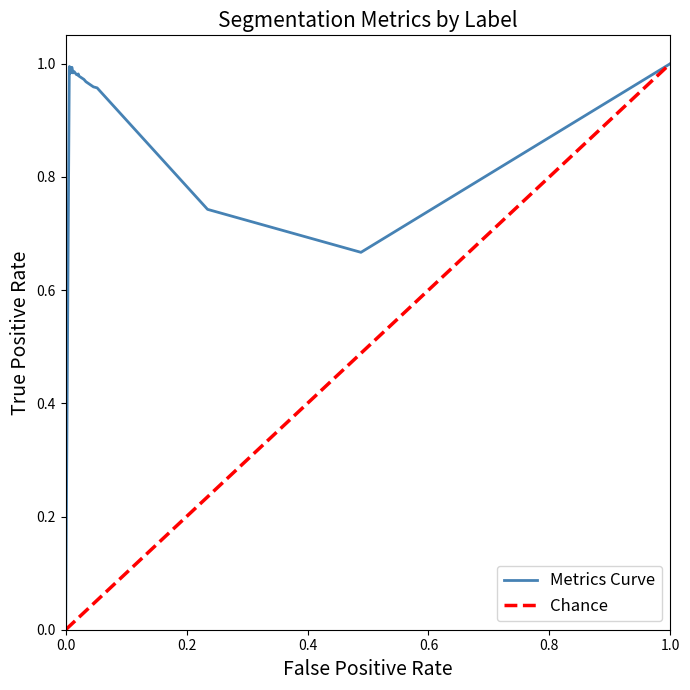

The Metrics Curve series shows 0.5 at 1.0. True or false?

False